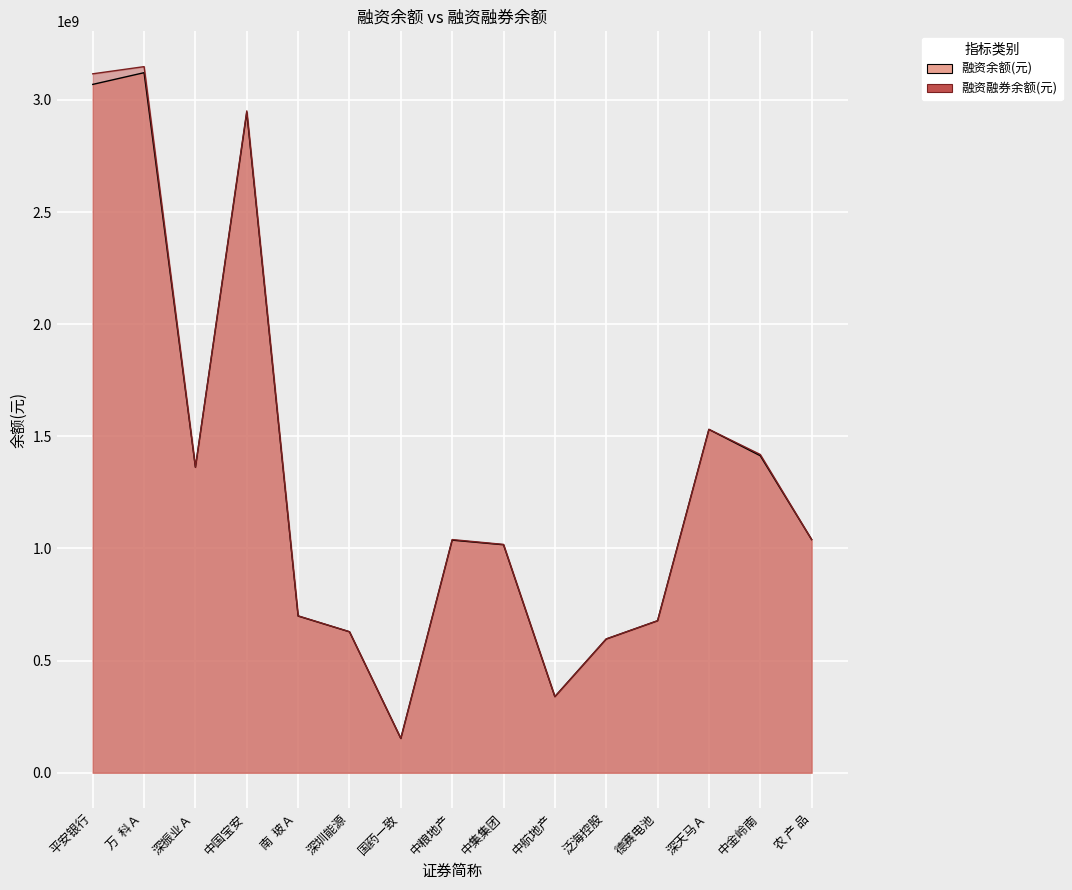

What are all the series names shown in the legend?

融资余额(元), 融资融券余额(元)